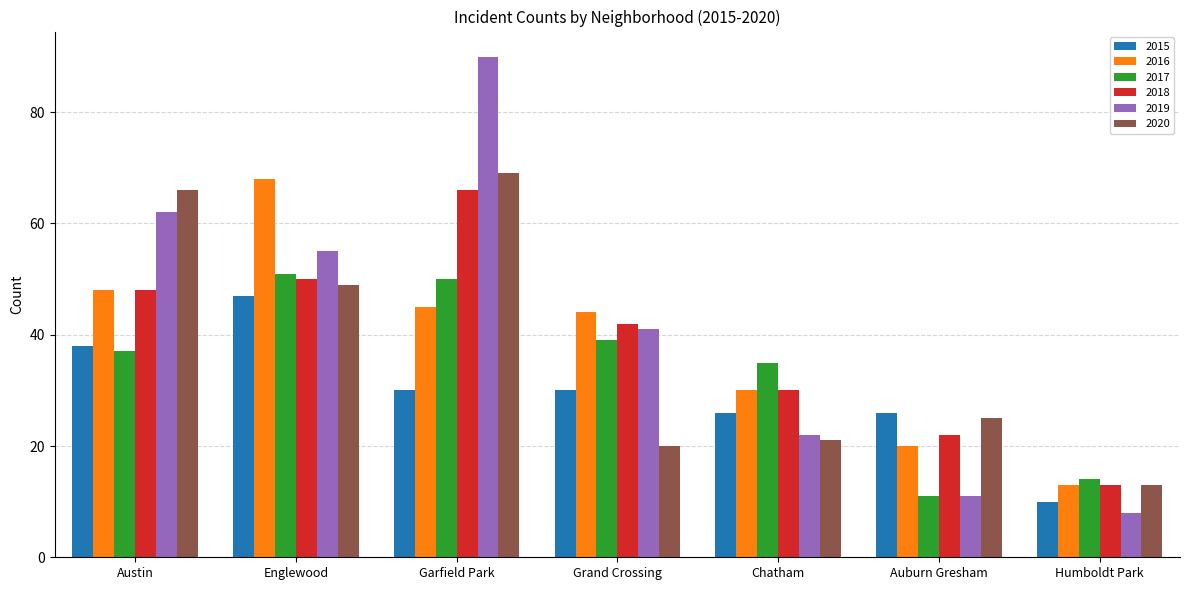

What are all the series names shown in the legend?

2015, 2016, 2017, 2018, 2019, 2020